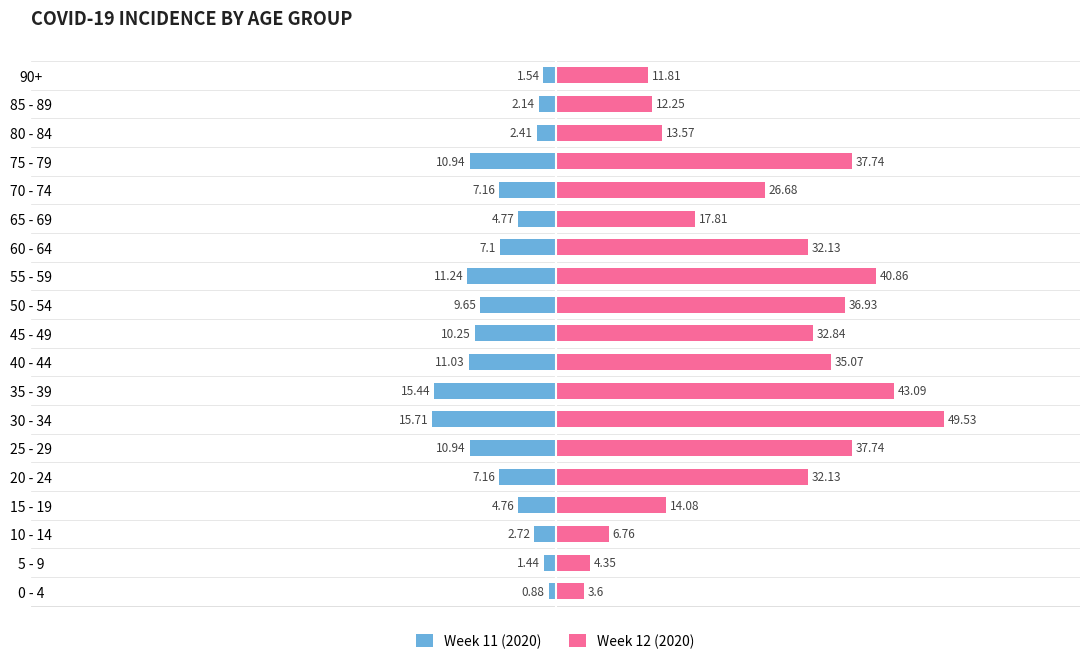

What is the difference between the maximum and minimum values in the Week 12 (2020) series?

45.9